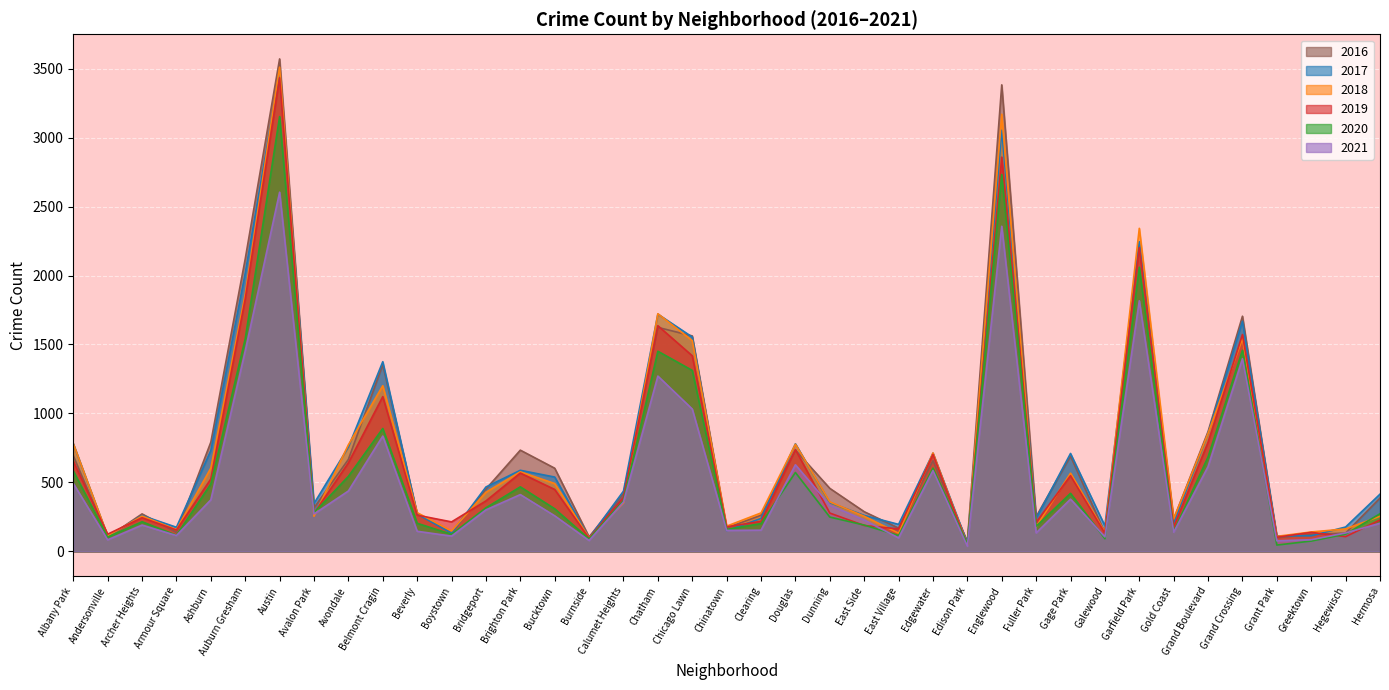

Is it true that 2017 equals 2210 at Belmont Cragin?

False